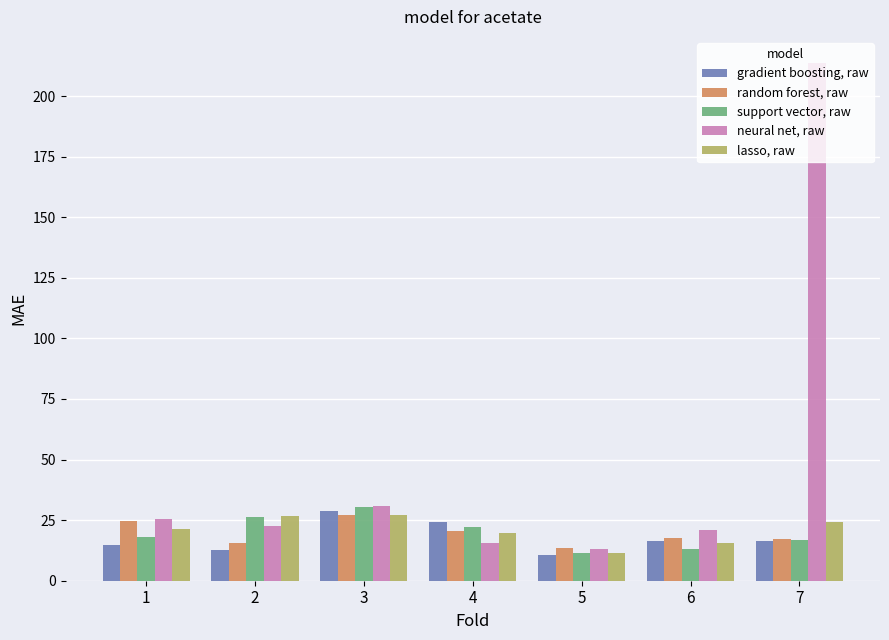

At which category does the chart reach its minimum across all series?

5